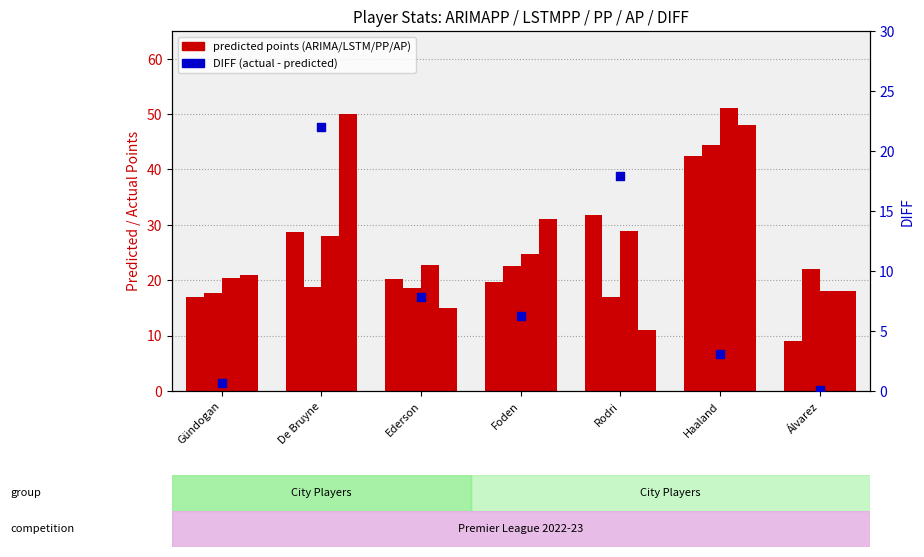

Is the value of ARIMAPP at Foden greater than the value of DIFF at Álvarez?

Yes